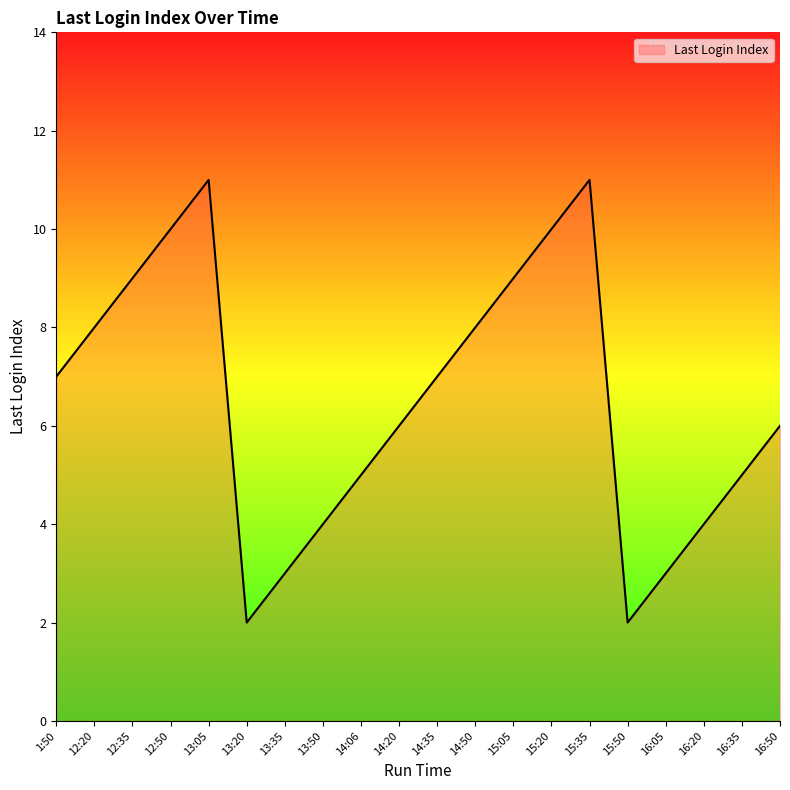

Does the chart have visible grid lines?

No